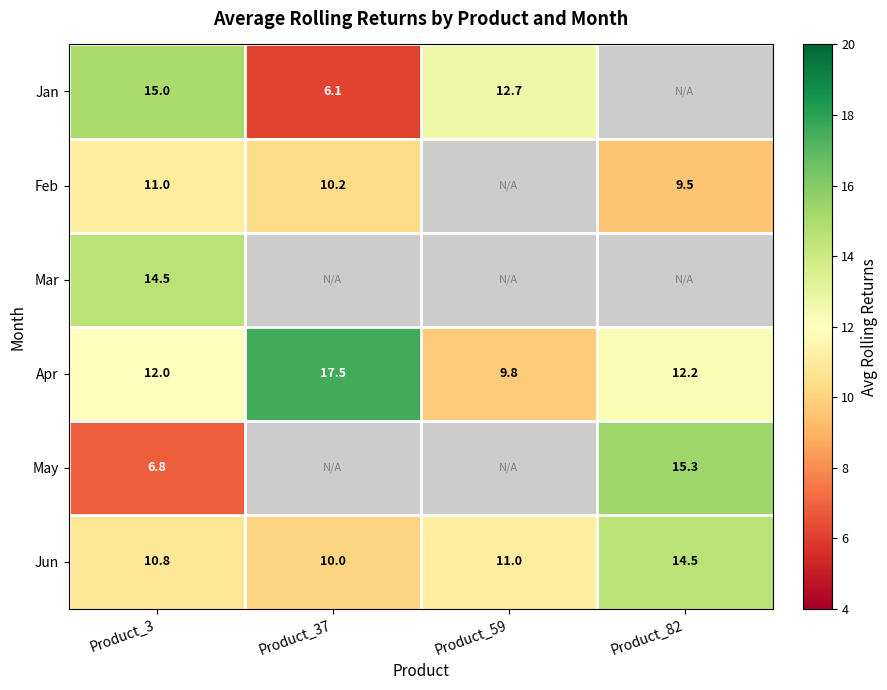

Rank the categories by Apr value from lowest to highest.

Product_59, Product_3, Product_82, Product_37